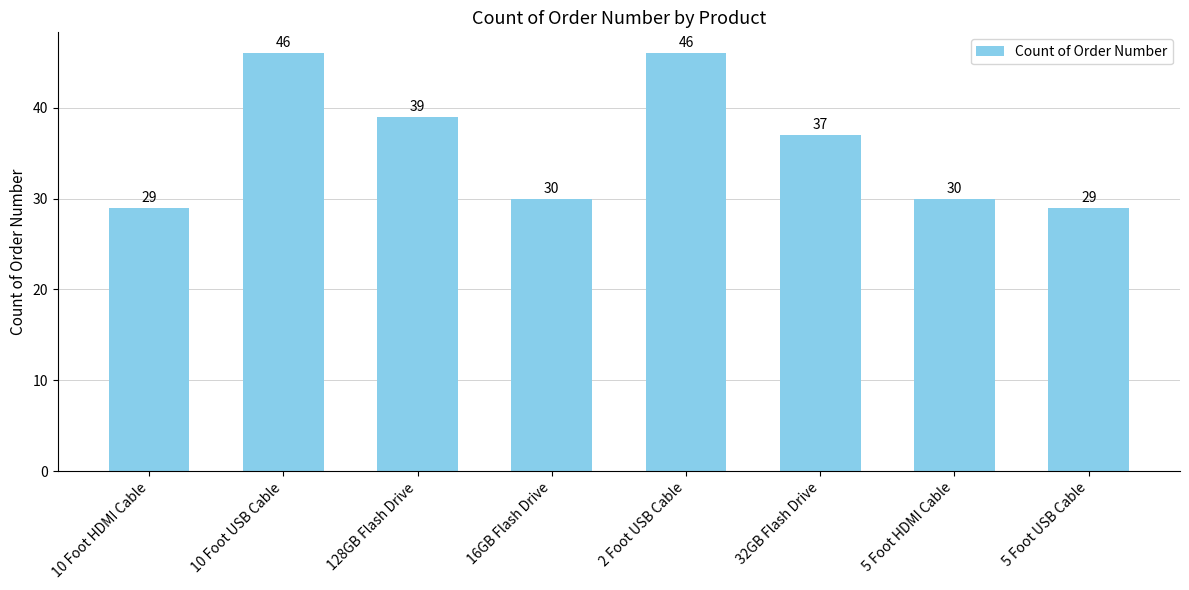

What is the change in value from 128GB Flash Drive to 5 Foot HDMI Cable?

-9